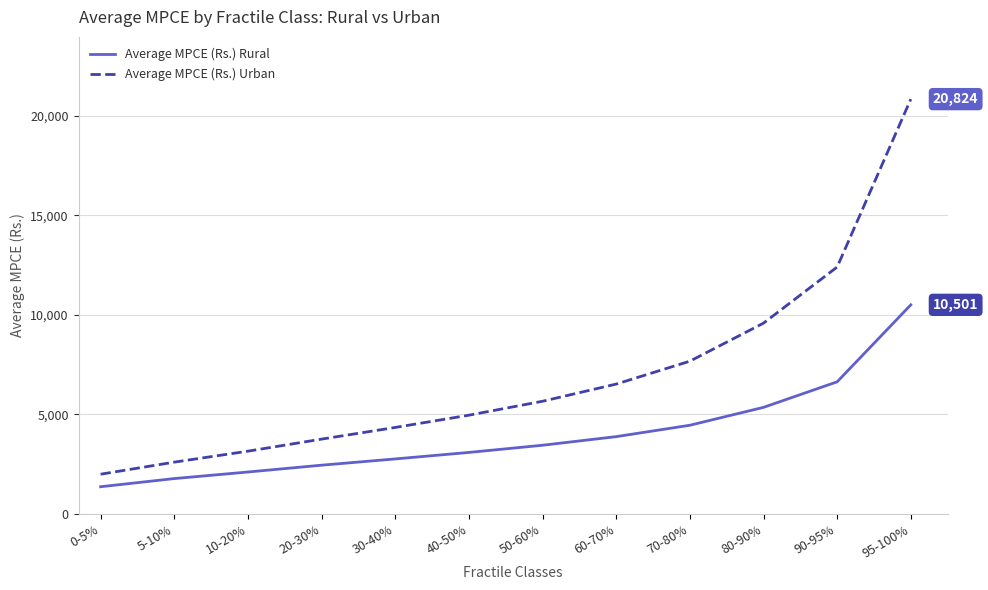

True or false: Average MPCE (Rs.) Urban has more than 1 interior local peaks.

False